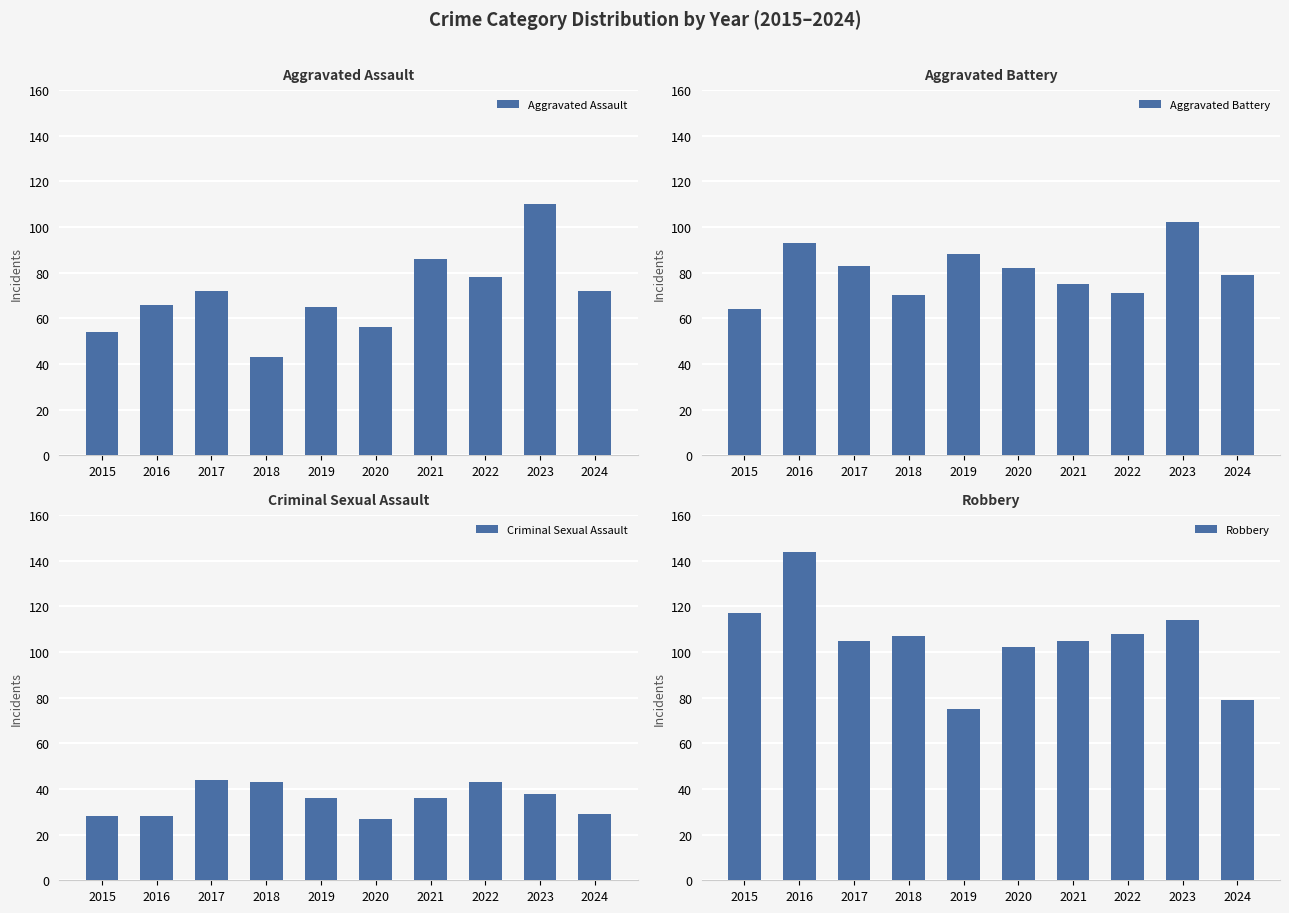

Reading left to right, transcribe all the data shown in this chart.

Aggravated Assault: 2015=54	2016=66	2017=72	2018=43	2019=65	2020=56	2021=86	2022=78	2023=110	2024=72
Aggravated Battery: 2015=64	2016=93	2017=83	2018=70	2019=88	2020=82	2021=75	2022=71	2023=102	2024=79
Criminal Sexual Assault: 2015=28	2016=28	2017=44	2018=43	2019=36	2020=27	2021=36	2022=43	2023=38	2024=29
Robbery: 2015=117	2016=144	2017=105	2018=107	2019=75	2020=102	2021=105	2022=108	2023=114	2024=79